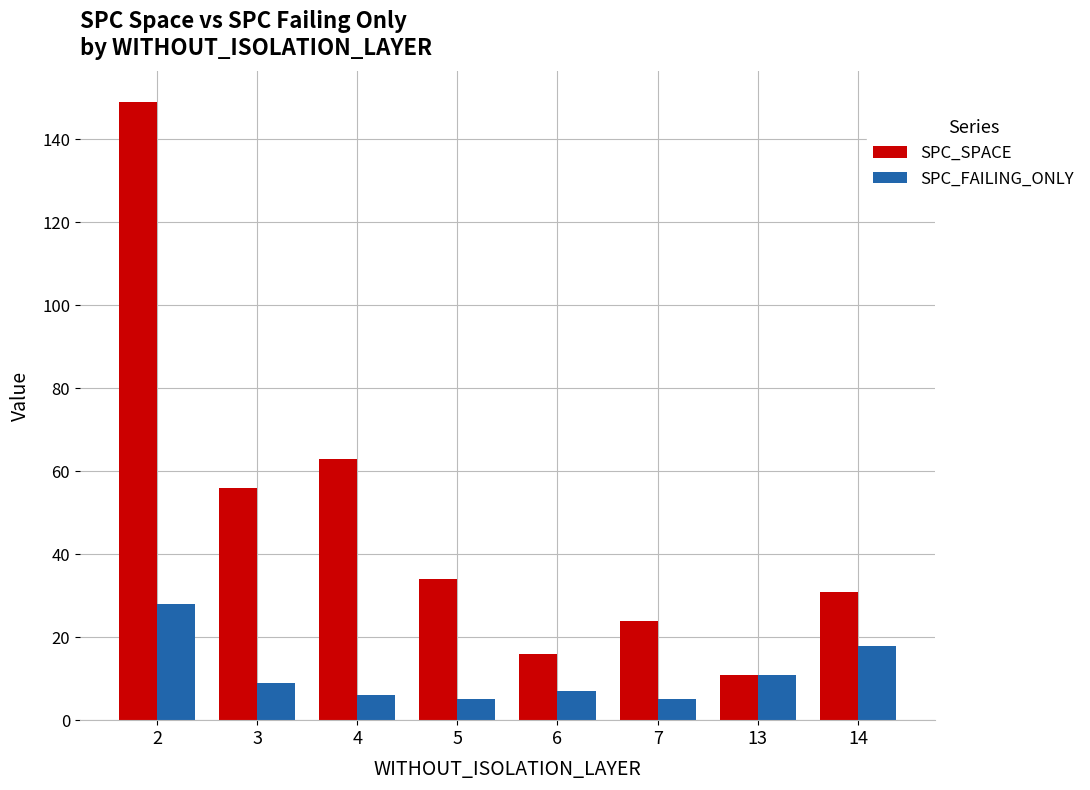

Rank the series by their maximum value, from highest to lowest.

SPC_SPACE, SPC_FAILING_ONLY